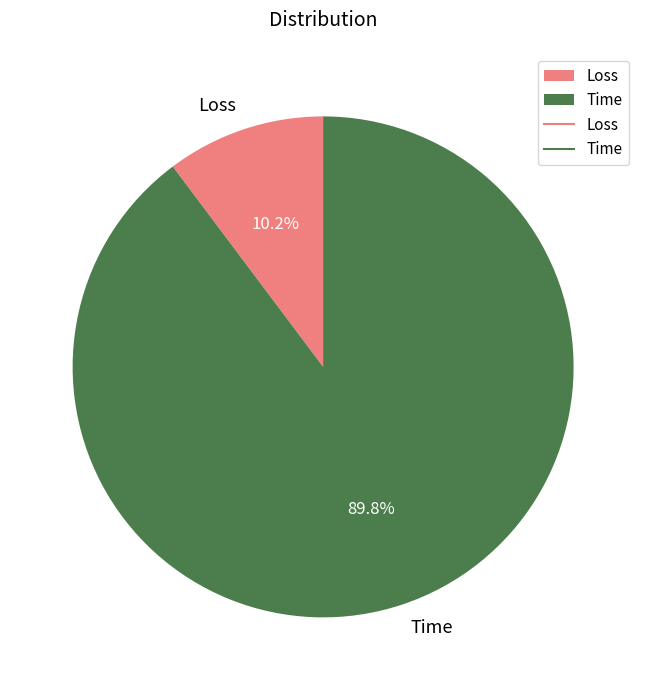

What percentage is the Time slice, to the nearest percent?

90%